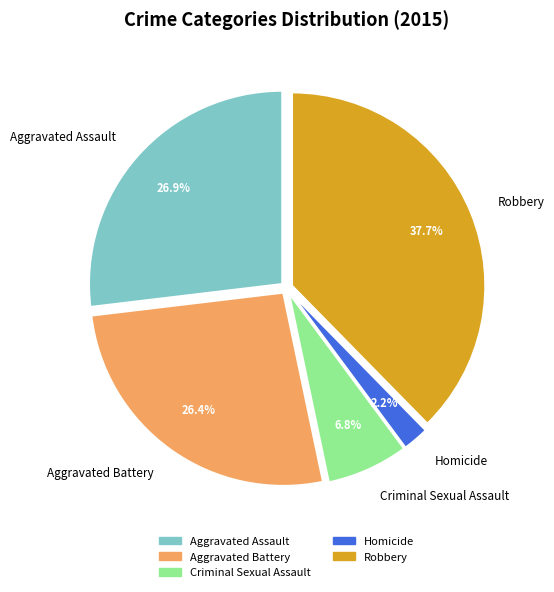

Is there any slice that represents more than half of the pie?

No